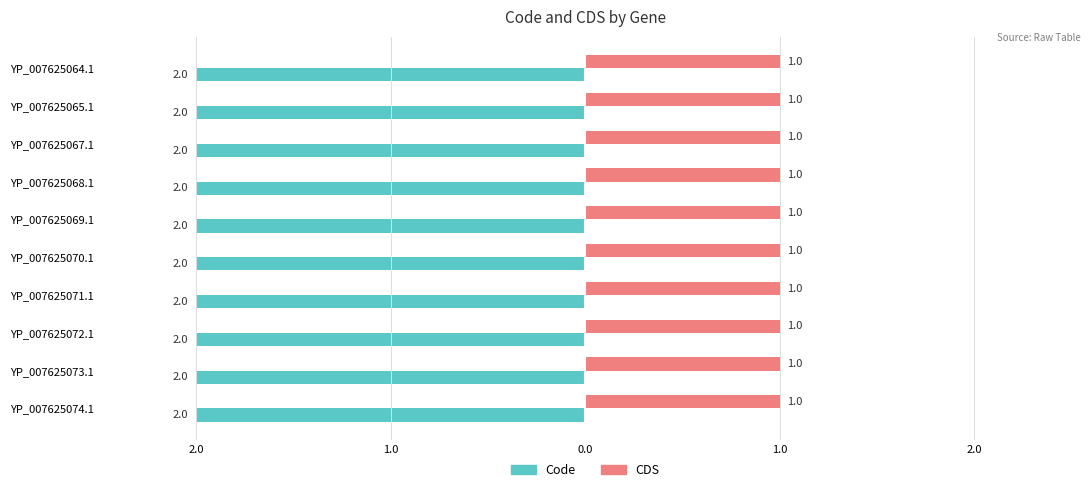

What is the label of the 2nd bar from the left?

YP_007625065.1